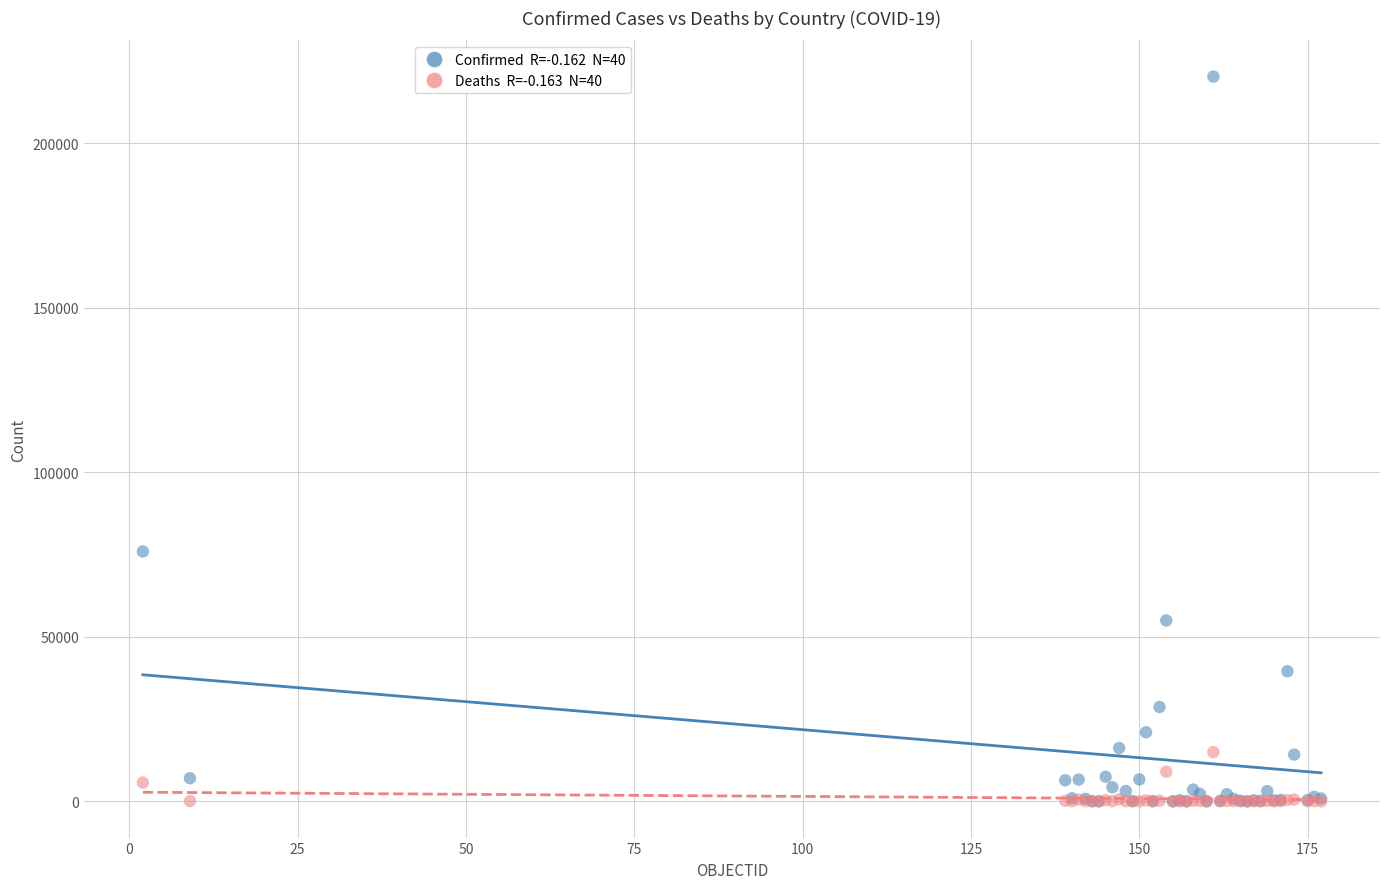

Across all series, what Y value is closest to 110145?

75963